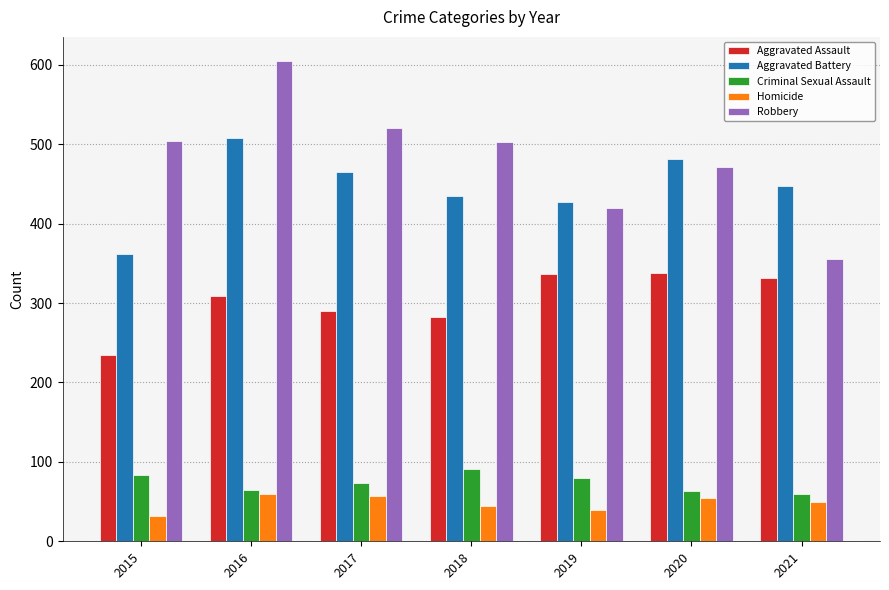

Which label corresponds to the largest value in the chart?

2016